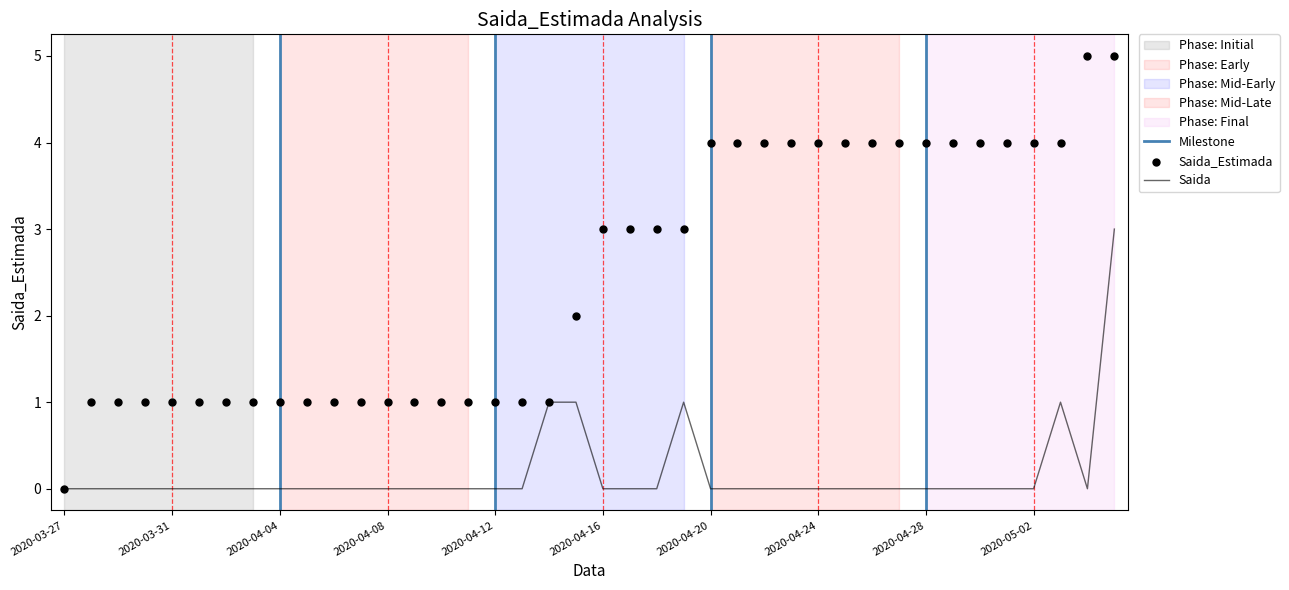

Which series reaches the maximum Y coordinate?

Saida_Estimada